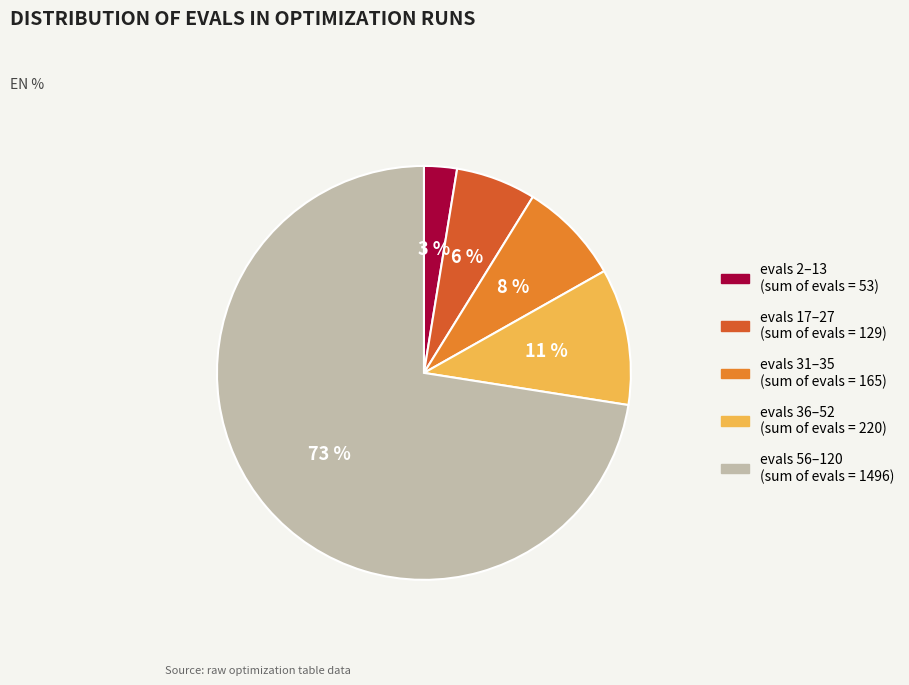

Is there a majority slice in this chart?

Yes